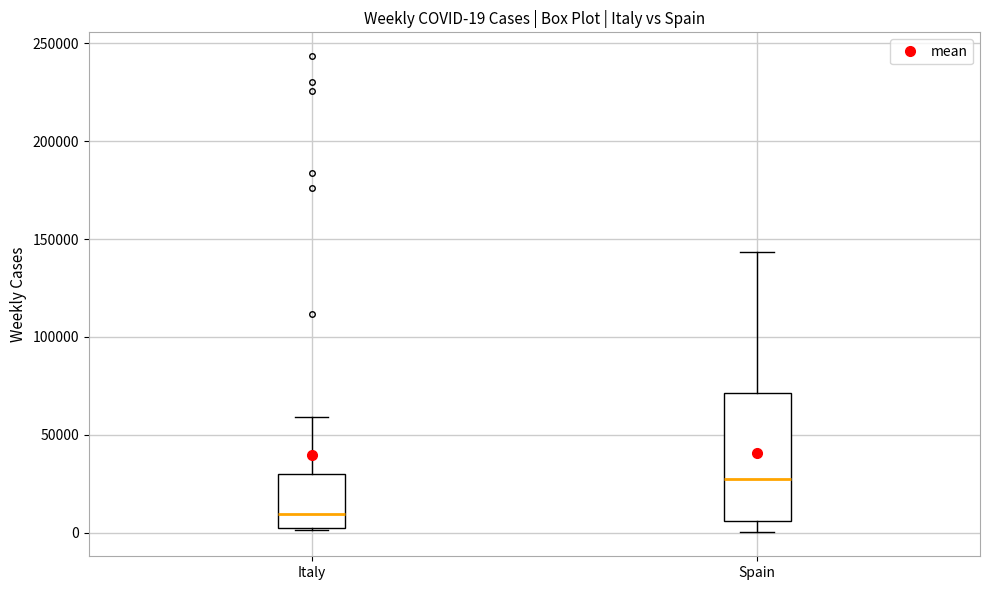

Which box's median line is the highest?

Spain